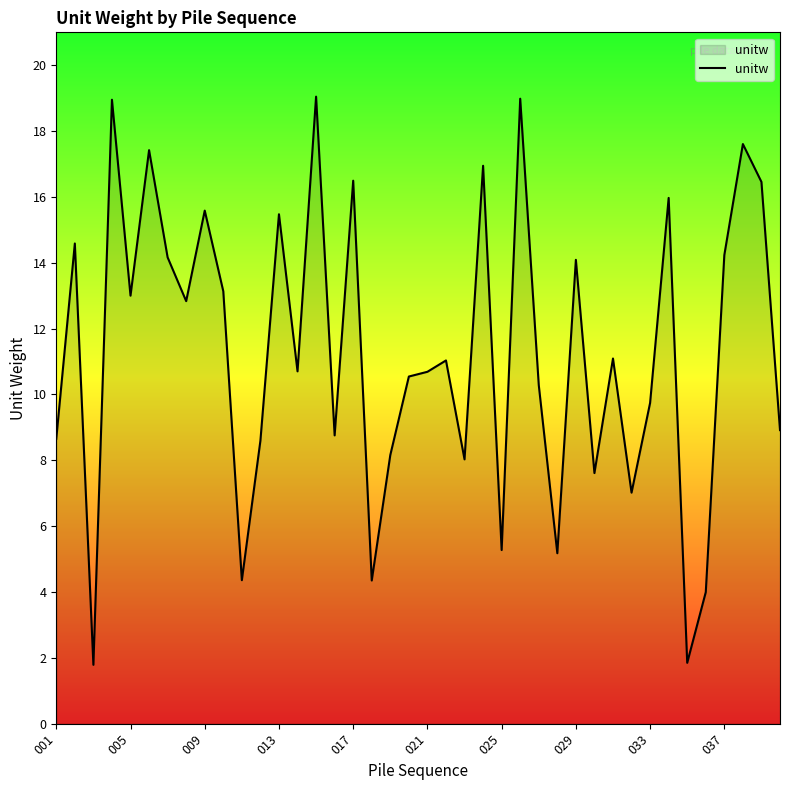

What is the minimum value shown in the chart?

1.8